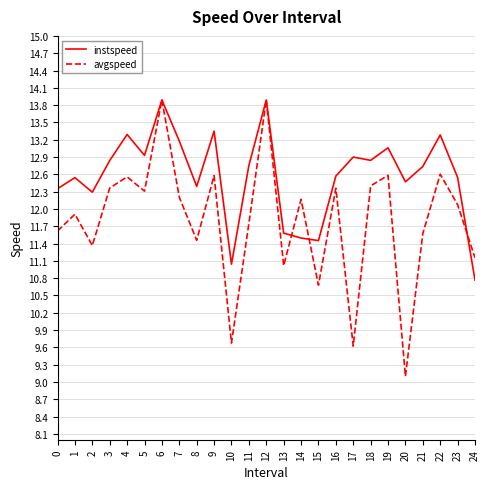

At 15, list the series in order from smallest to largest.

avgspeed, instspeed